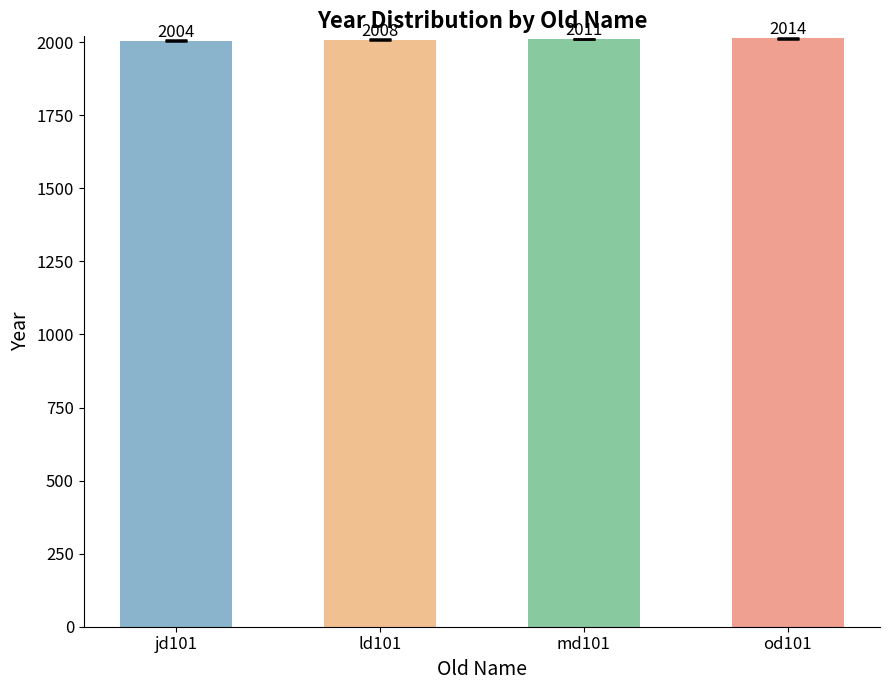

How many bars are there in total?

4